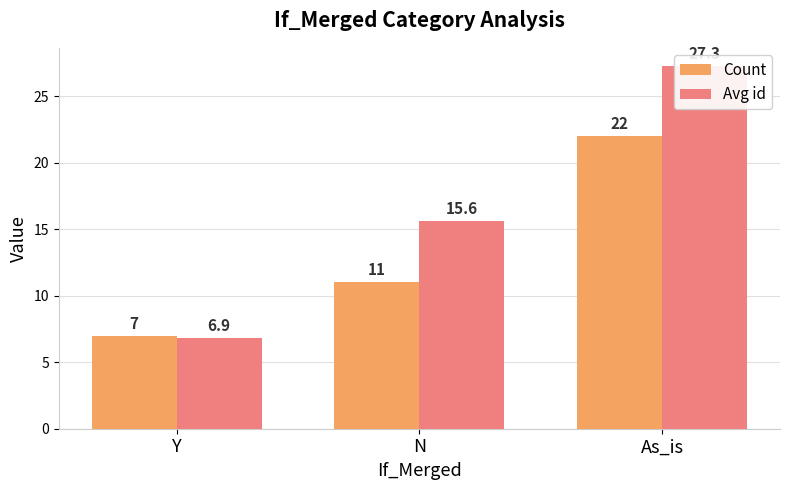

The value of Avg id at Y is 6.9. True or false?

True